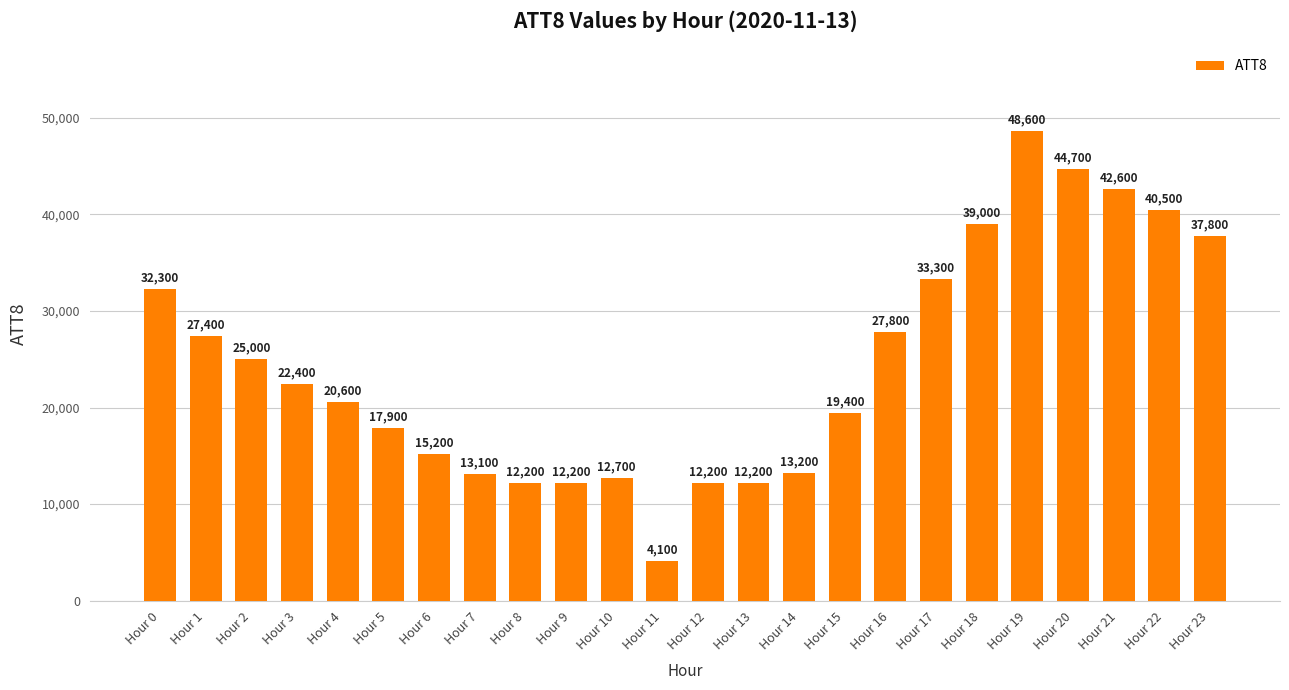

Reading right to left, extract all data points from this chart.

37800	40500	42600	44700	48600	39000	33300	27800	19400	13200	12200	12200	4100	12700	12200	12200	13100	15200	17900	20600	22400	25000	27400	32300